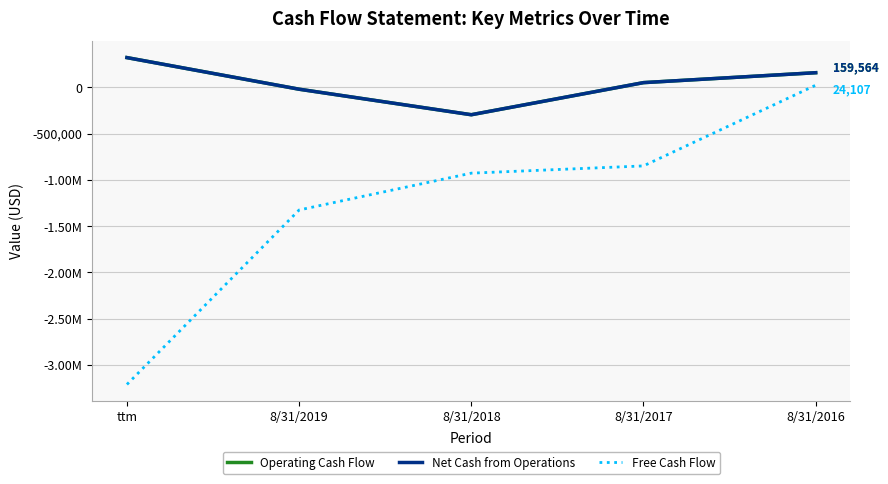

The value of Free Cash Flow at 8/31/2016 is 24107. True or false?

True